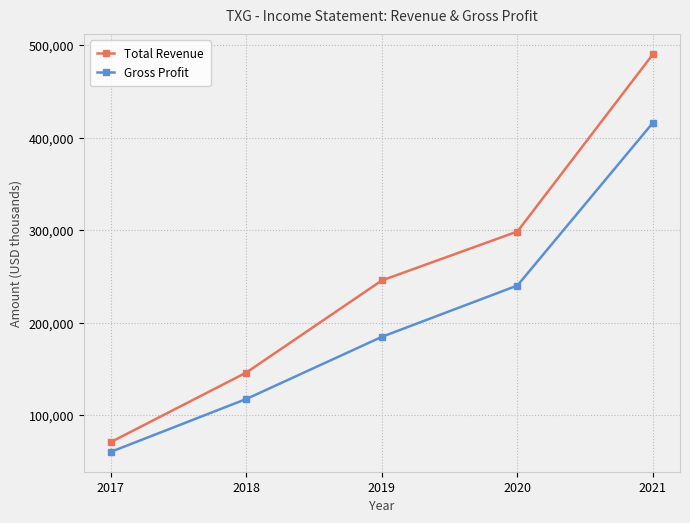

What is the sum of the Total Revenue values at 2021 and 2019?

736400